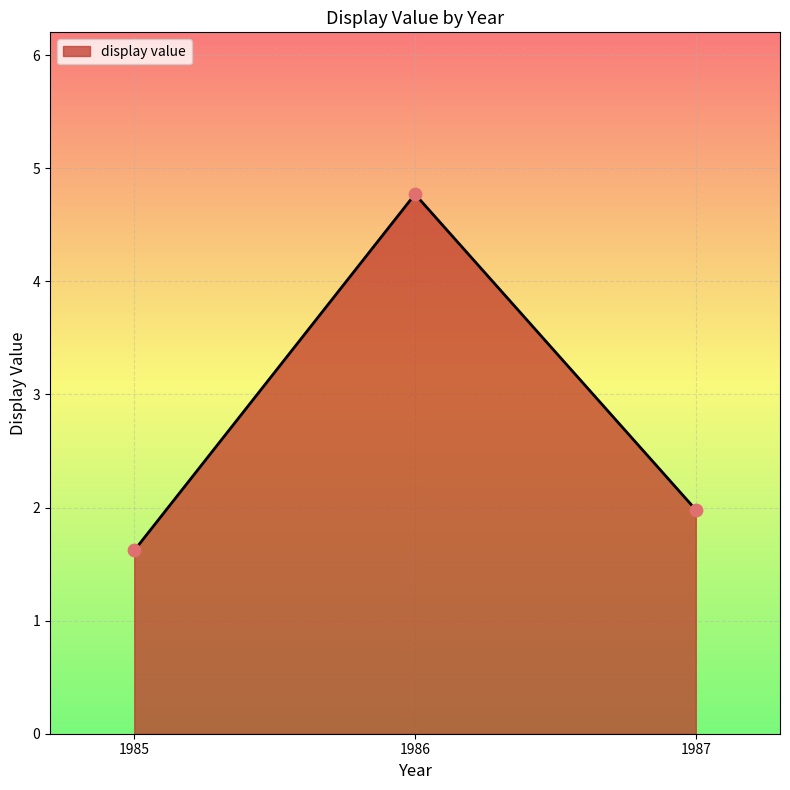

What is the change in value from 1985 to 1987?

+0.4